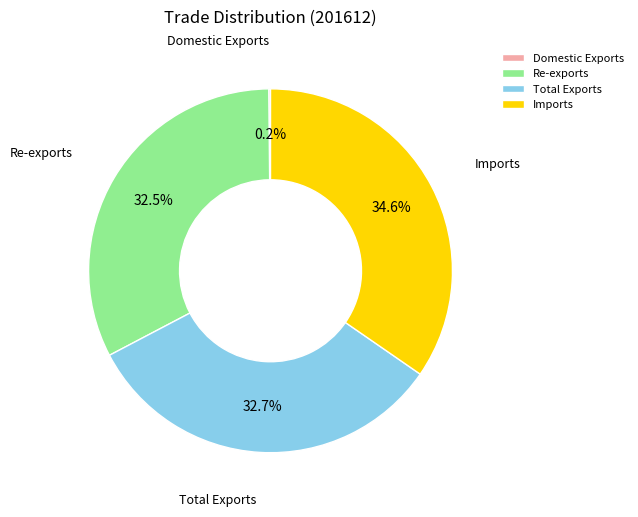

Which slice is the largest?

Imports